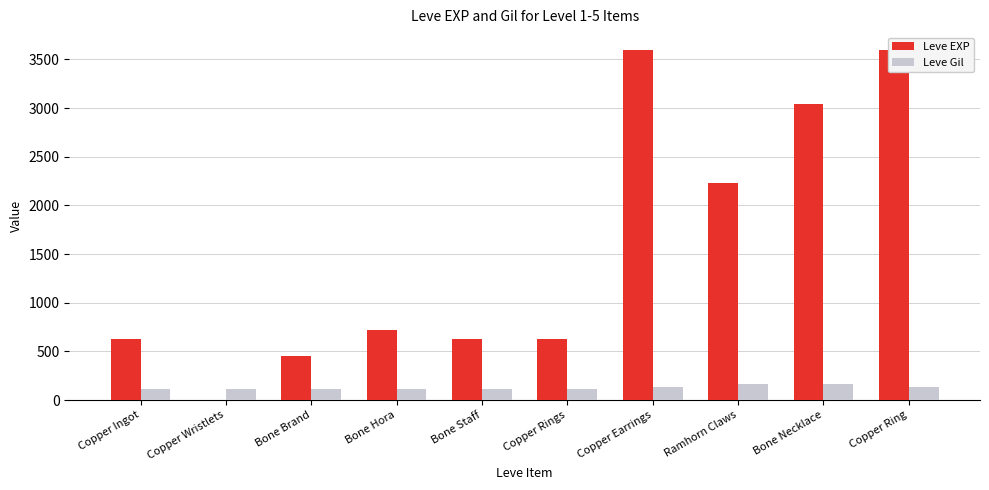

Which series has the largest range (max minus min)?

Leve EXP